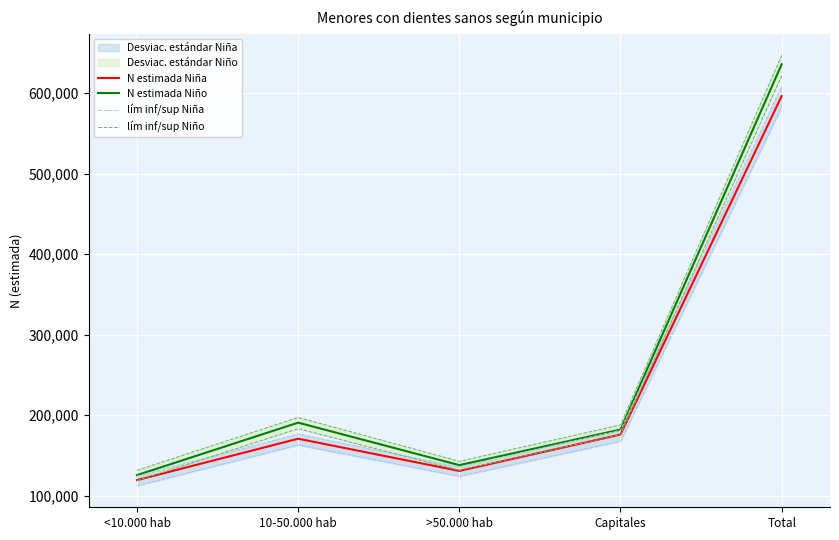

Where is N estimada Niño nearest to the value 380701?

10-50.000 hab